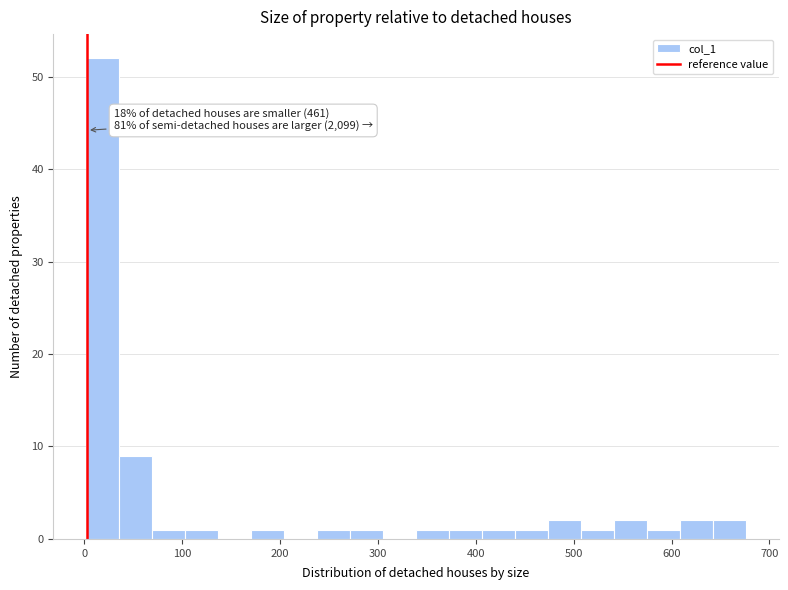

Read against the x-axis, roughly where is the centre of the tallest bar?

20